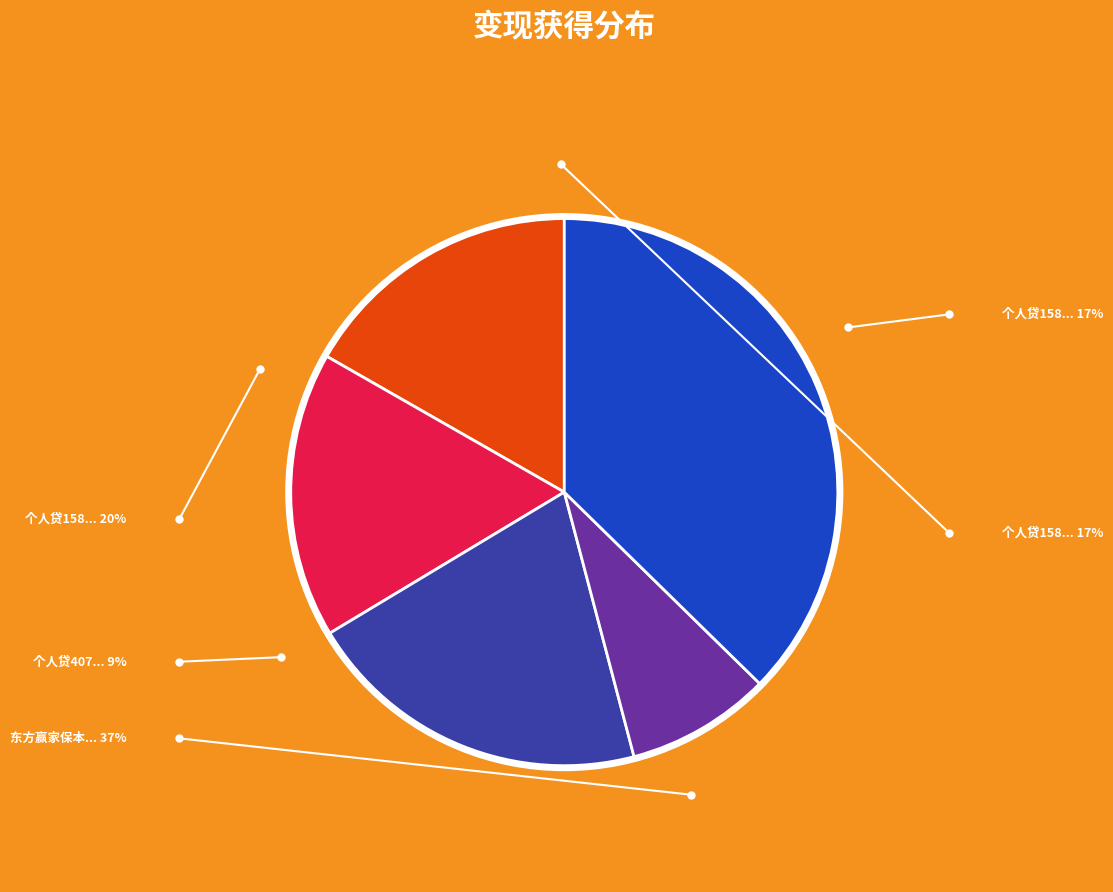

Is there a majority slice in this chart?

No